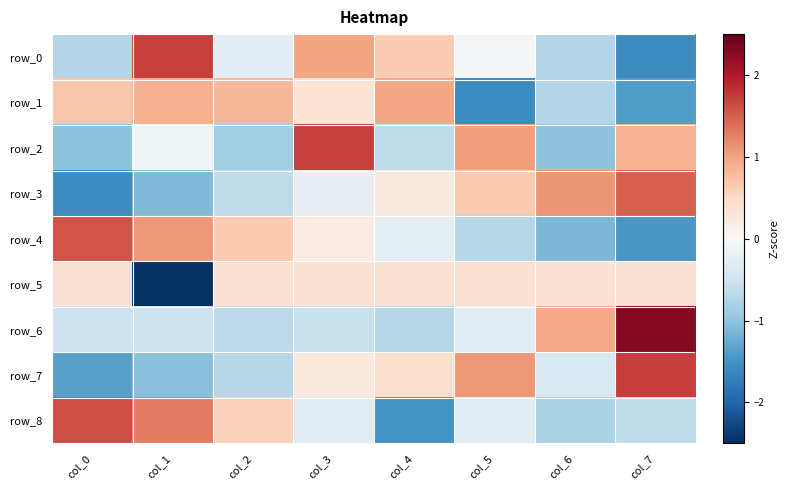

What is the difference between the maximum and minimum values in the row_4 series?

3.0